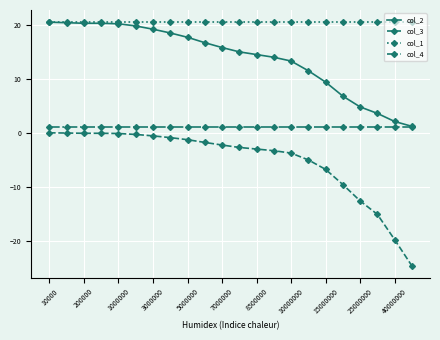

What is the maximum value for col_4?

1.0